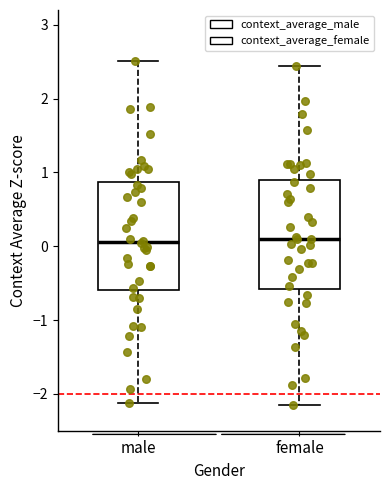

Reading left to right, read every box against the y-axis: the position of its median line, the range the box covers, and the ends of its whiskers. The values are not printed on the chart, so give them approximately, as read against the axis.

male: median 0.1, box -0.6 to 0.9, whiskers -2.1 to 2.5
female: median 0.1, box -0.6 to 0.9, whiskers -2.2 to 2.4